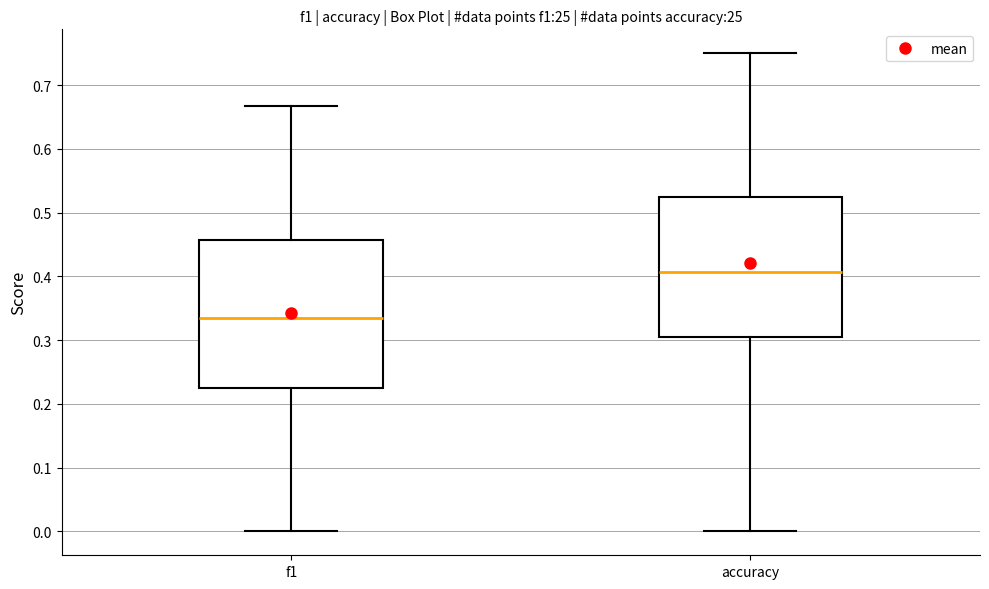

Reading left to right, transcribe this box plot: for each box, give where its median line is, the range the box spans, and where its two whiskers end, as read against the y-axis. The values are not printed on the chart, so give them approximately, as read against the axis.

f1: median 0.33, box 0.22 to 0.46, whiskers 0.00 to 0.67
accuracy: median 0.41, box 0.30 to 0.52, whiskers 0.00 to 0.75